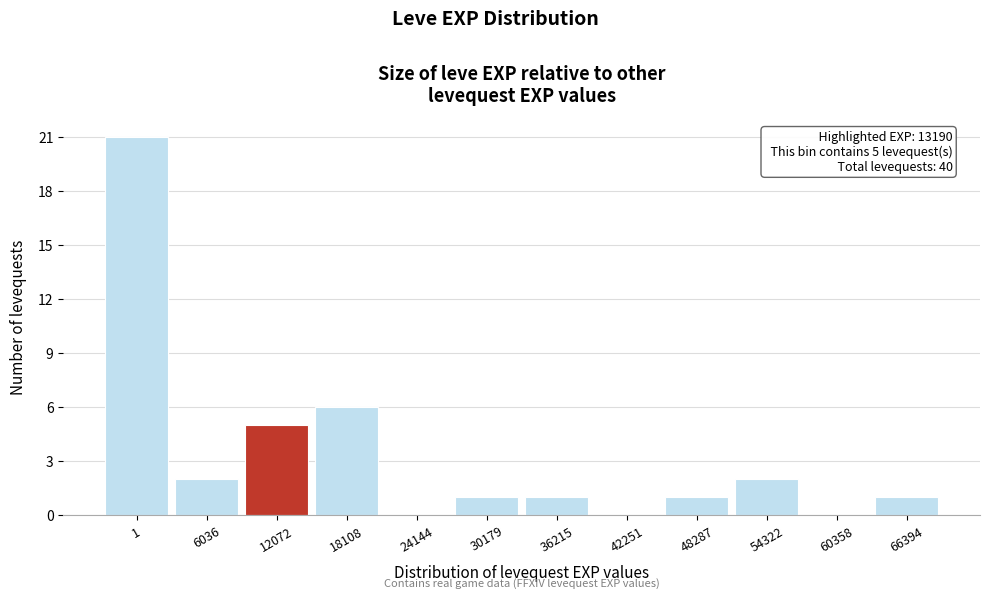

Reading left to right, list all the values displayed in this chart.

1=21	6036=2	12072=5	18108=6	24144=0	30179=1	36215=1	42251=0	48287=1	54322=2	60358=0	66394=1